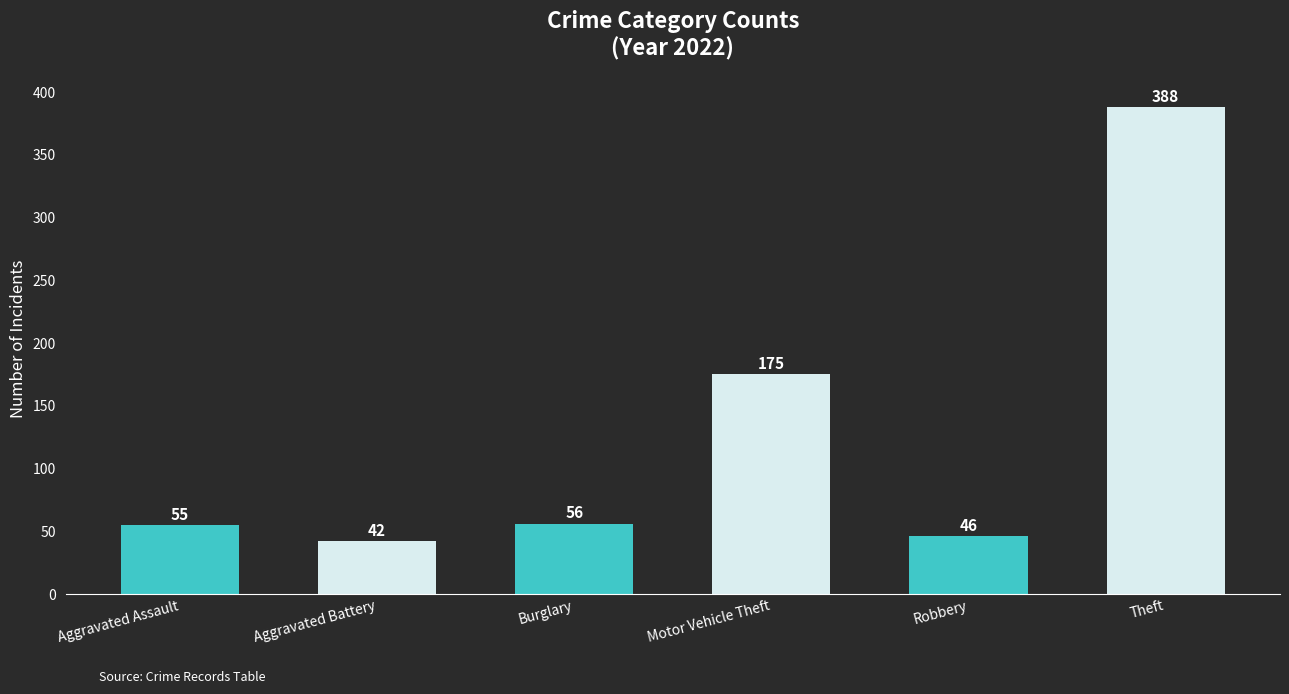

How many data points are less than 56?

3